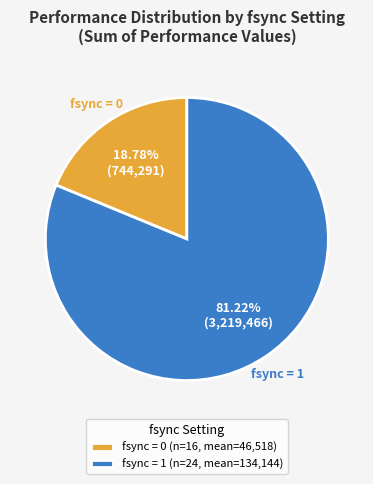

How many slices are in this pie chart?

2